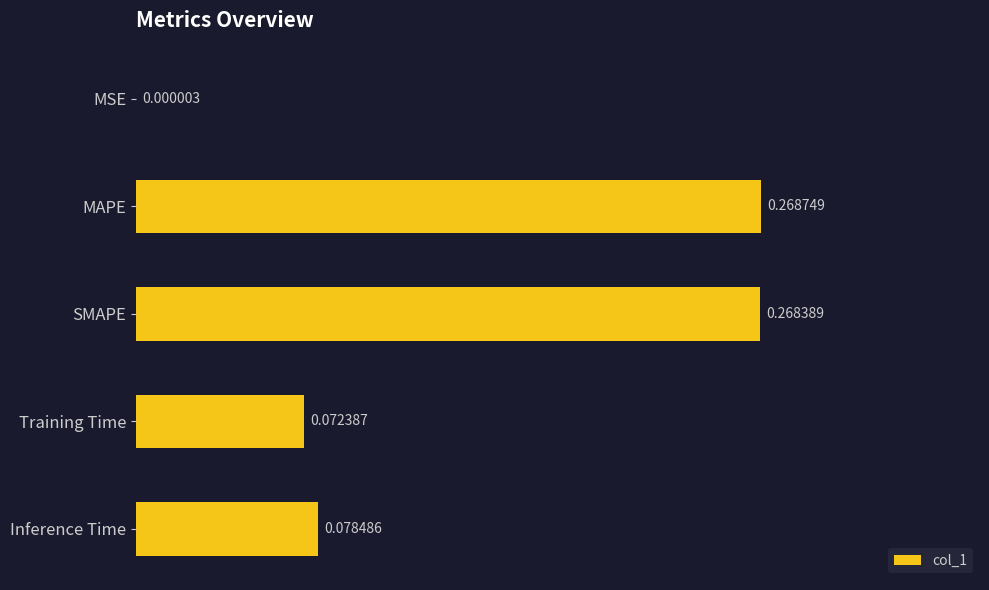

What is the sum of all values?

0.7